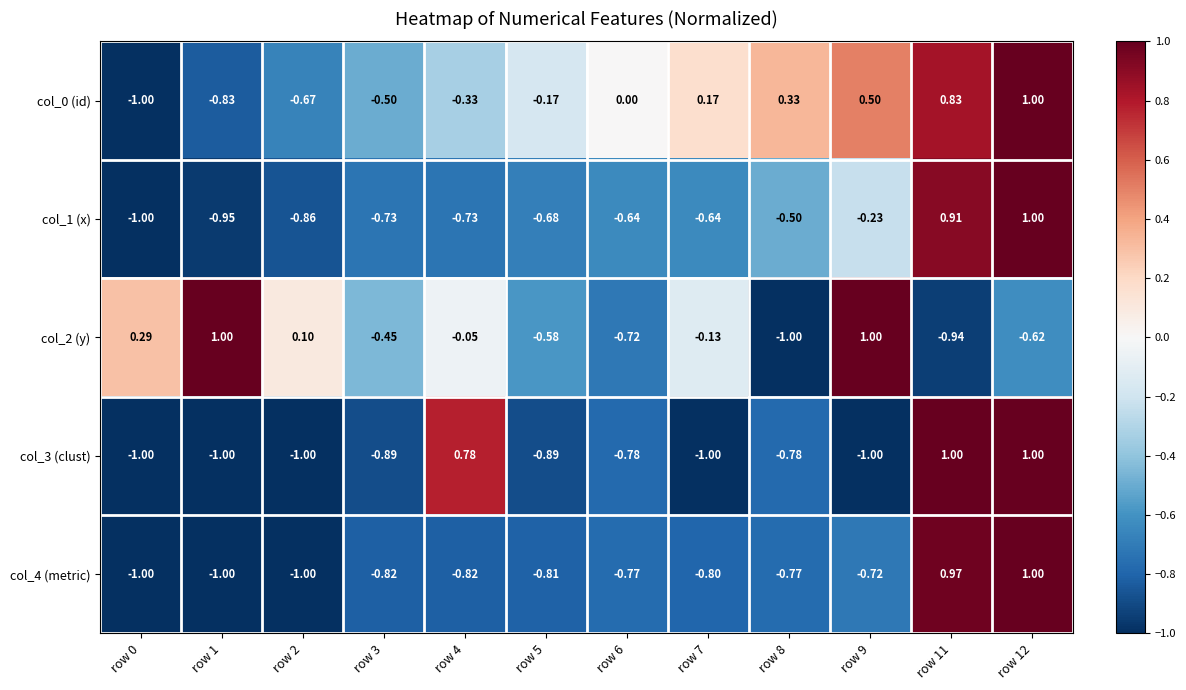

Is the value of col_3 (clust) at row 8 greater than the value of col_1 (x) at row 6?

No